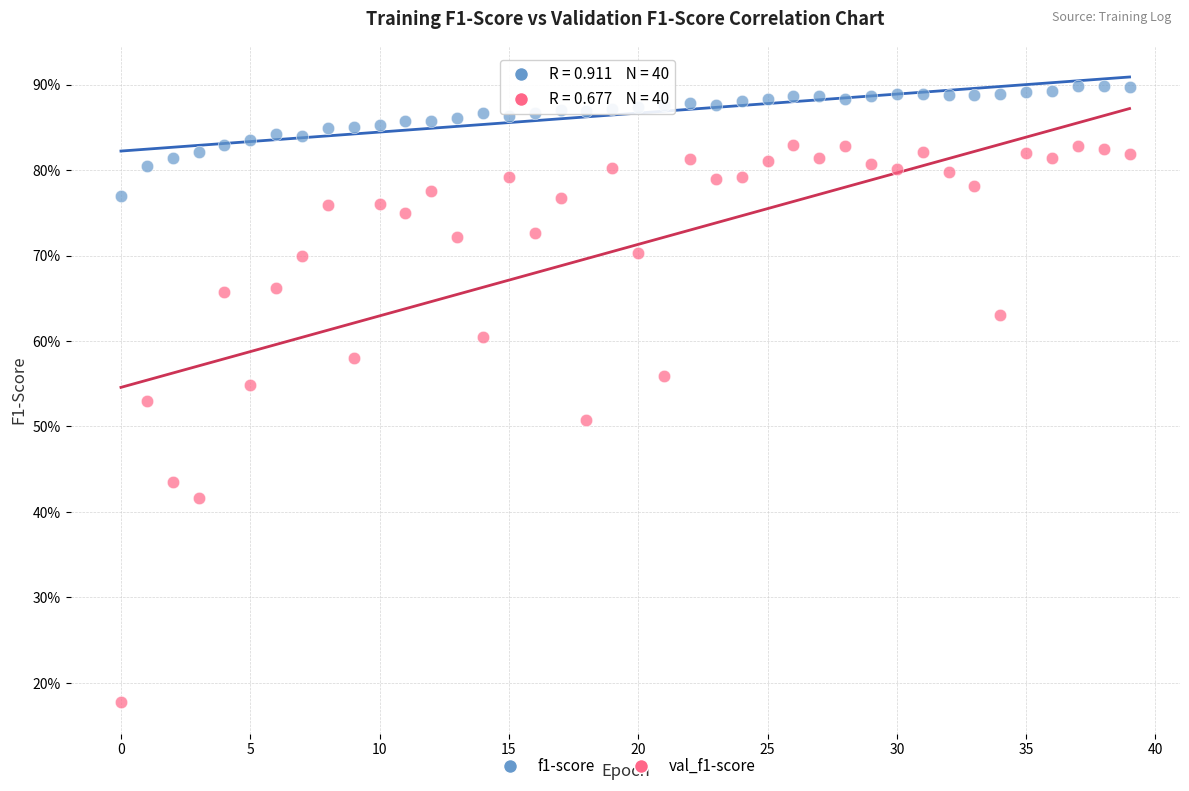

What are all the series names shown in the legend?

f1-score, val_f1-score